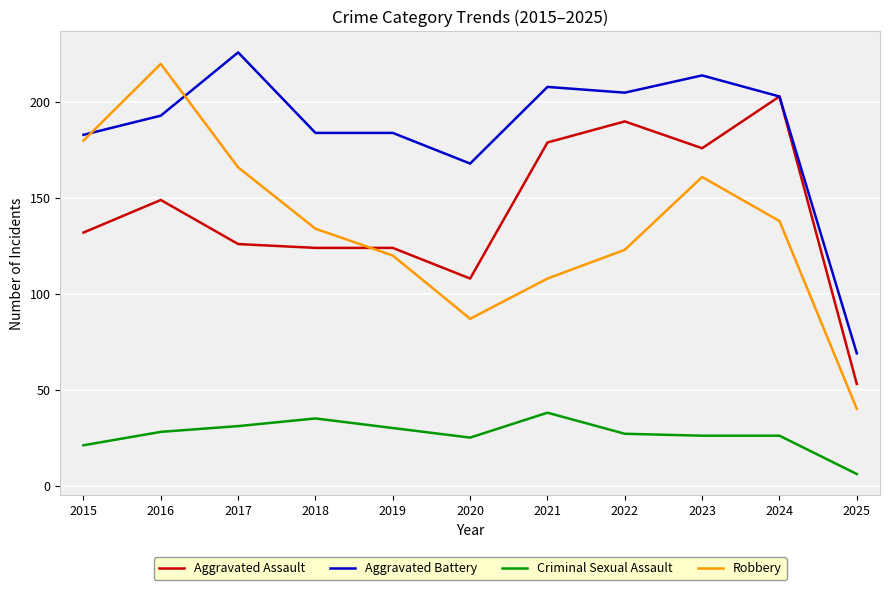

Which series has the widest spread of values?

Robbery